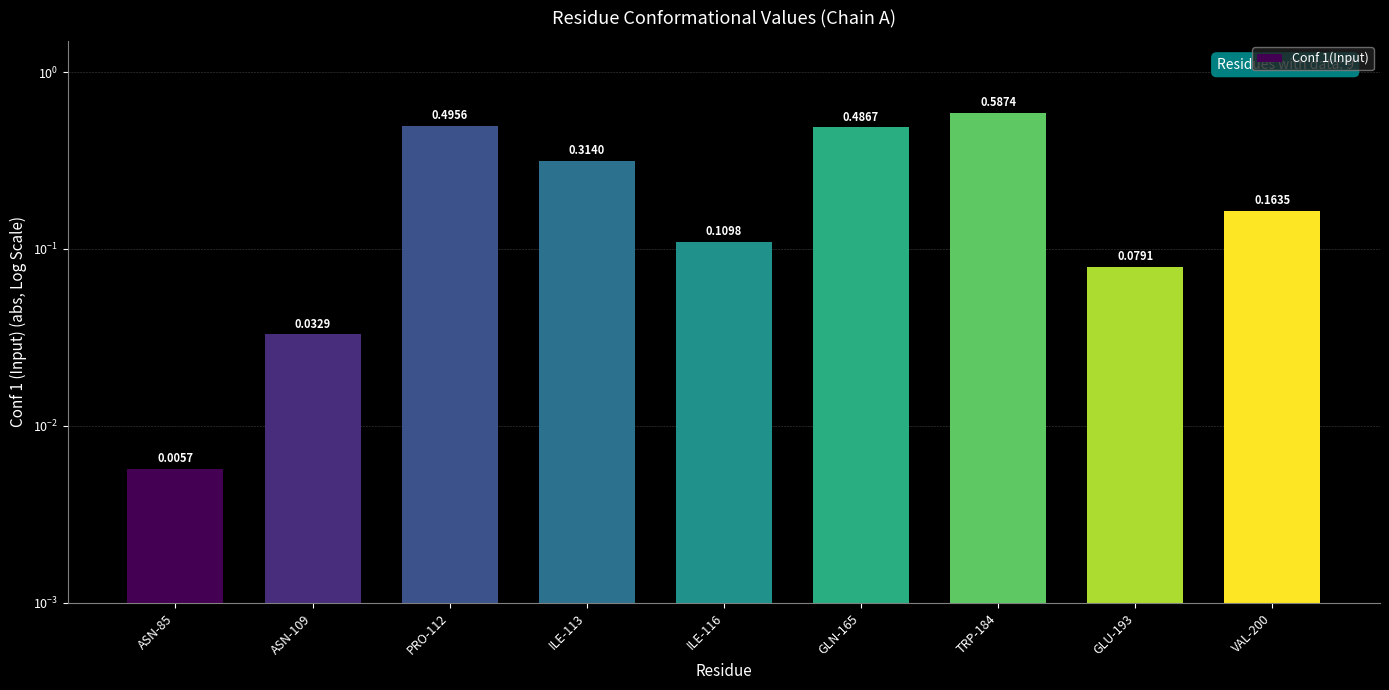

What position from the left is VAL-200?

9